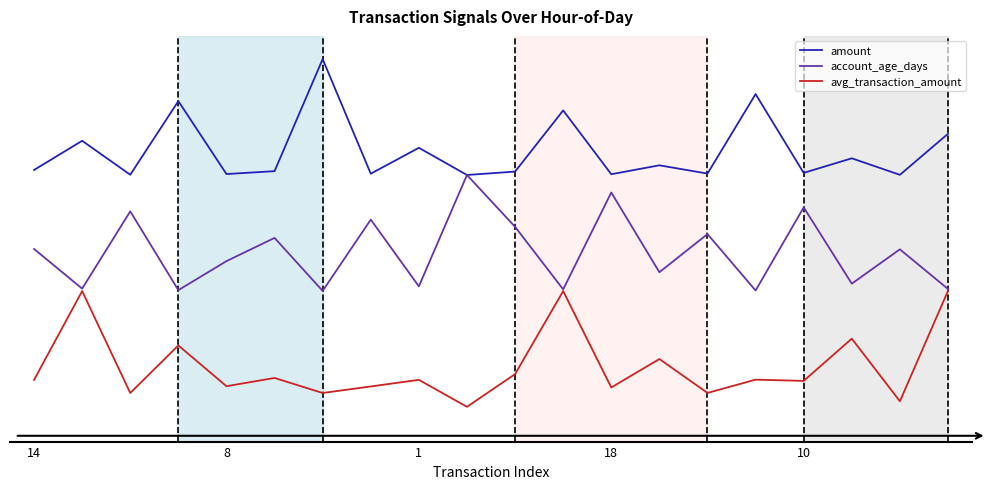

What is the label of the 7th point from the left?

6